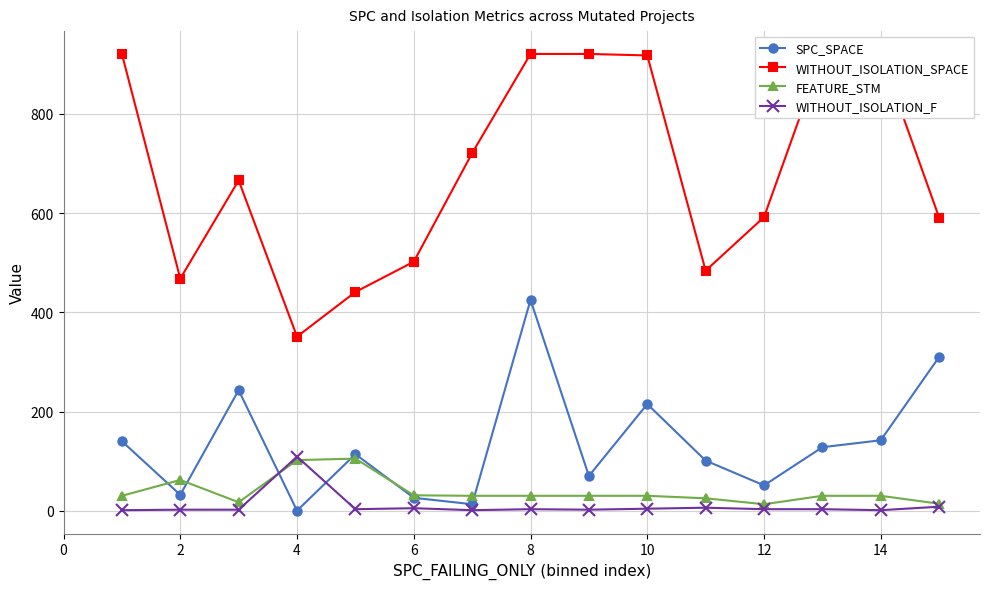

Where is the first local maximum for FEATURE_STM?

2